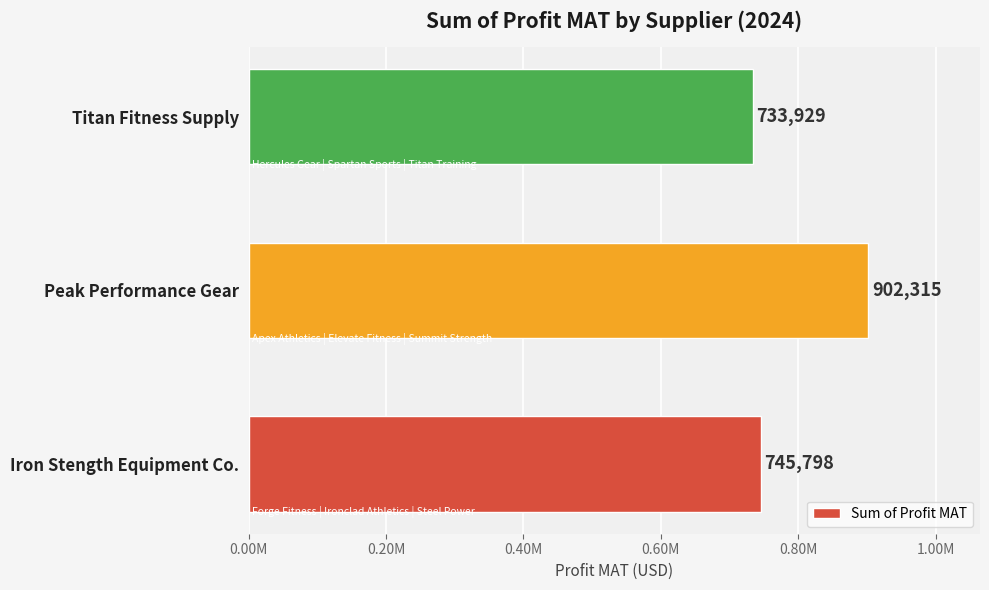

How many data points are above 745798?

1